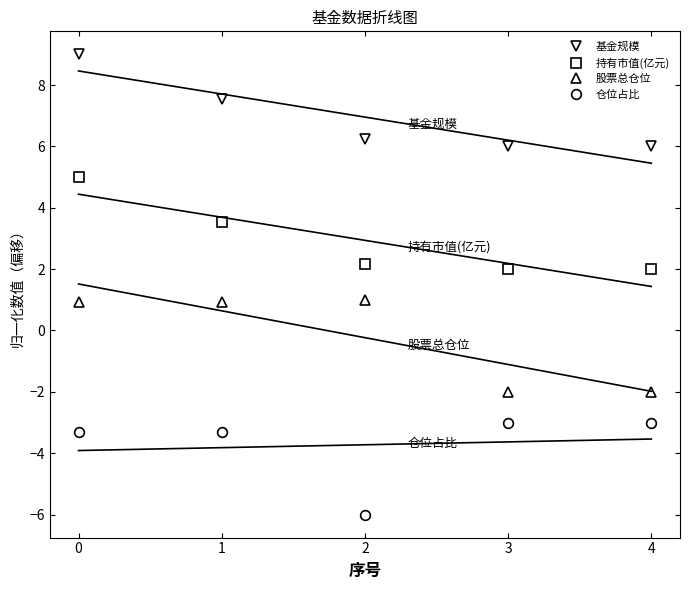

How many categories are shown in the chart?

5